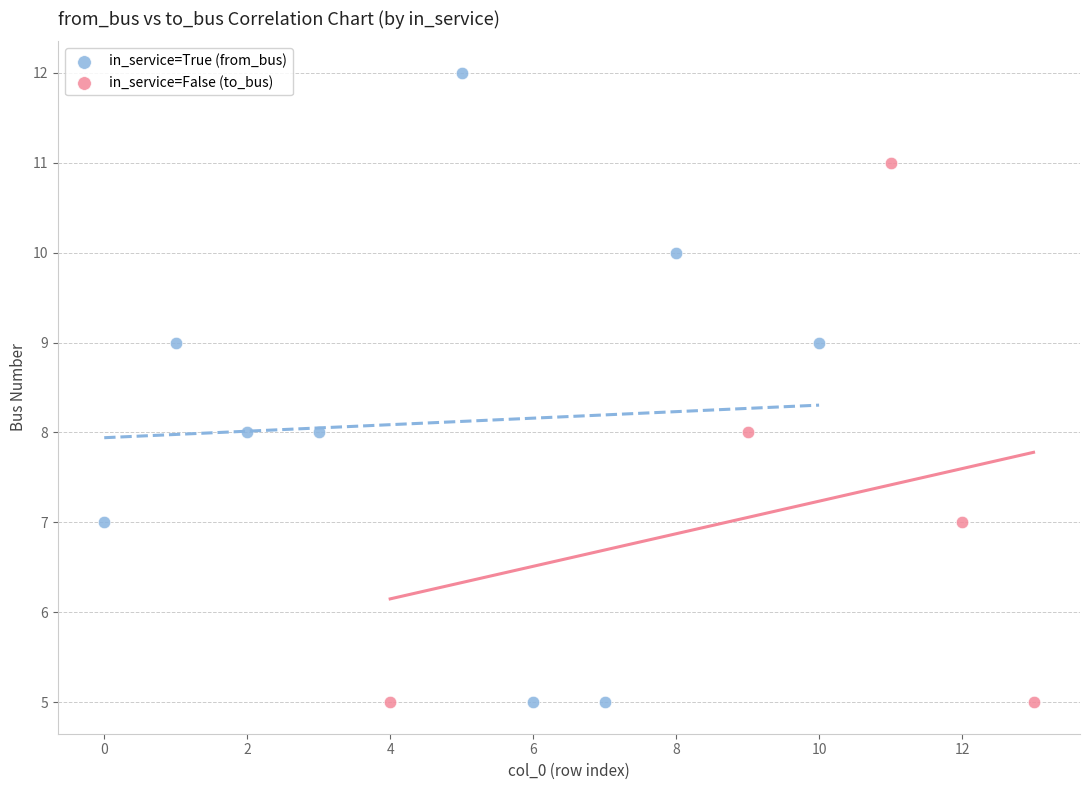

Which series reaches the maximum Y coordinate?

in_service=True (from_bus)